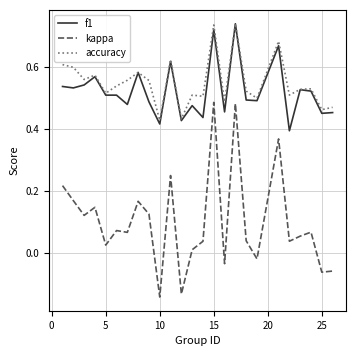

True or false: kappa and f1 cross at least once.

False